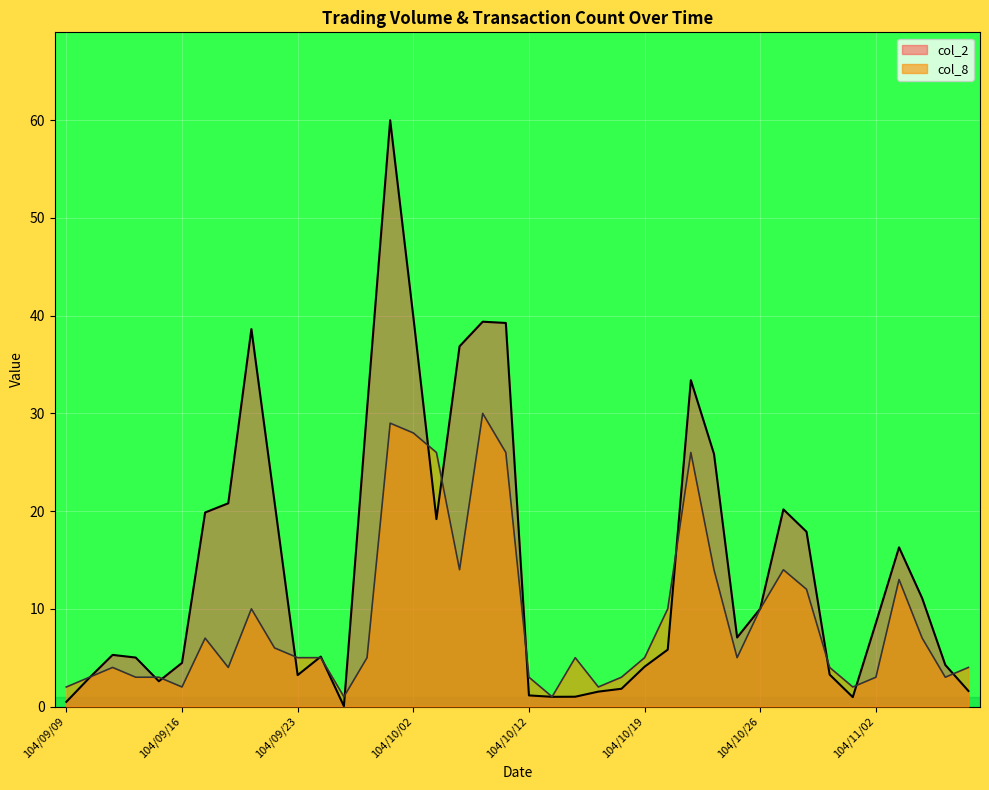

What is the value of the col_2 point at the 2nd from the left?

2.9